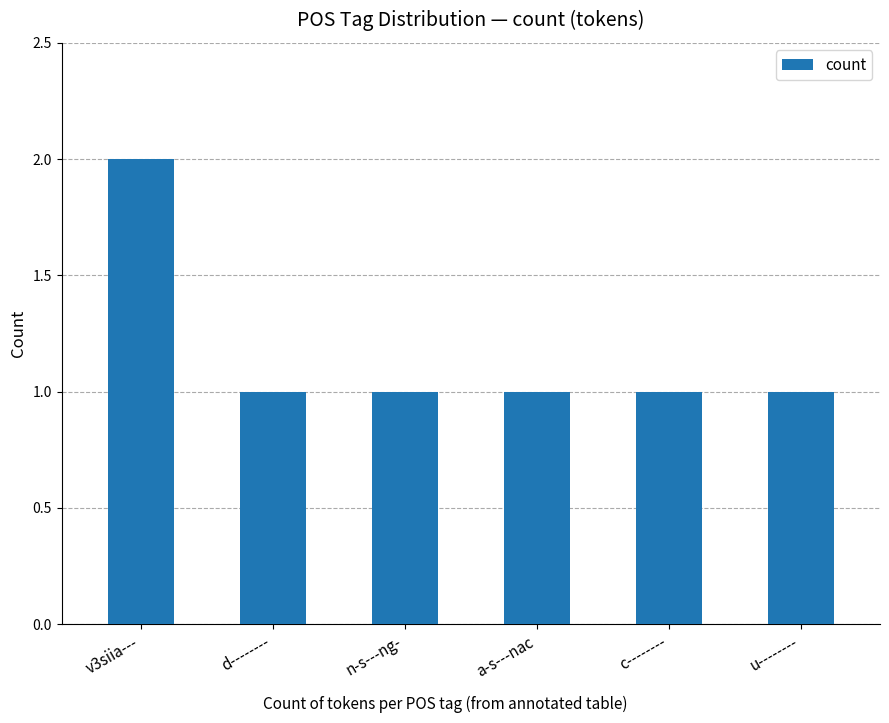

Are the bars horizontal?

No